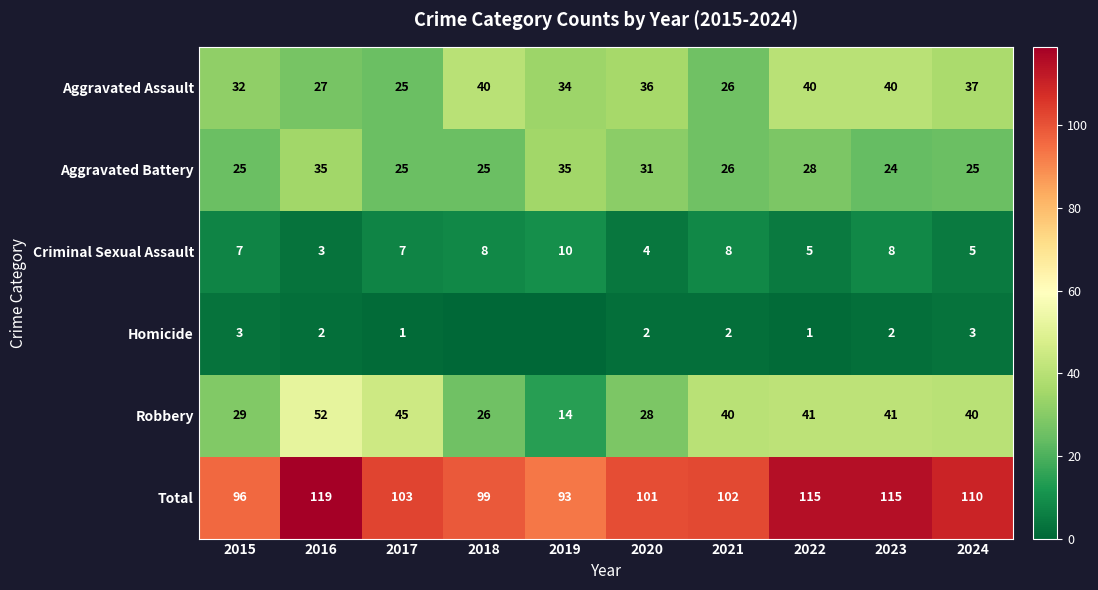

True or false: Homicide has a value of 2 at 2017.

False